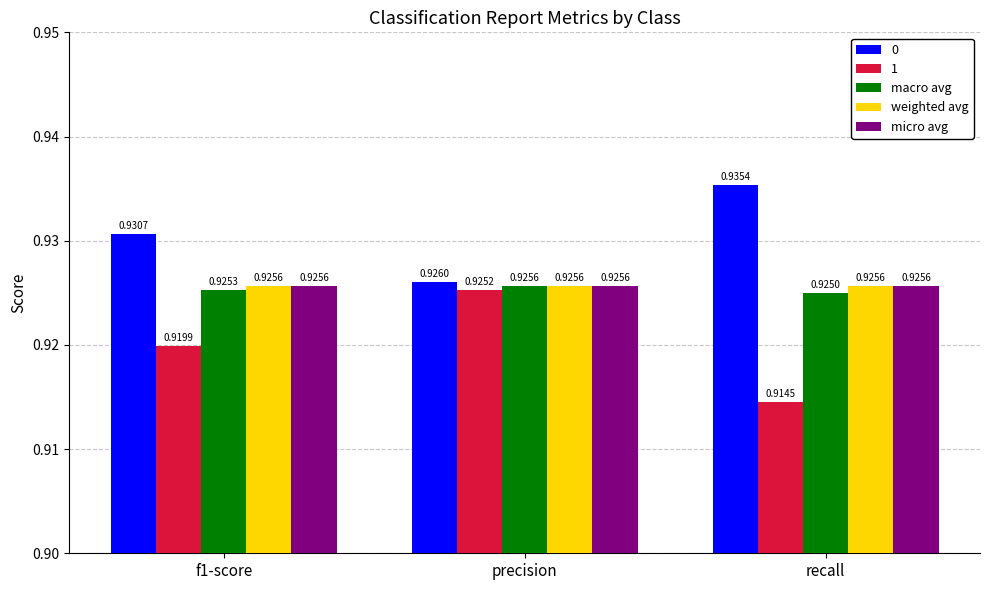

What is the sum of the weighted avg values at precision and f1-score?

1.9